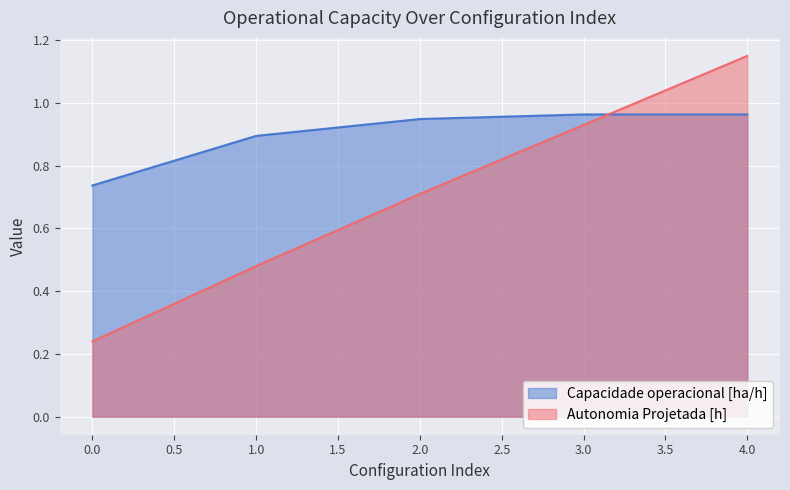

Which series ends up on top after the final intersection of Capacidade operacional [ha/h] and Autonomia Projetada [h]?

Autonomia Projetada [h]